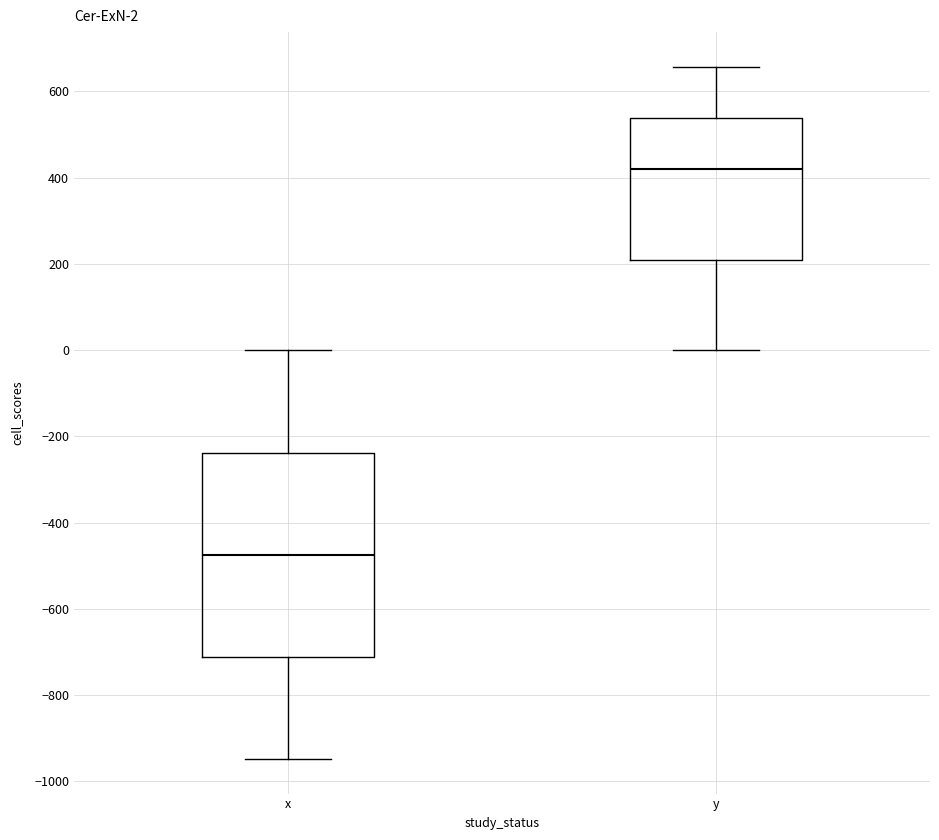

Comparing the boxes themselves (not the whiskers), which one is the tallest?

x